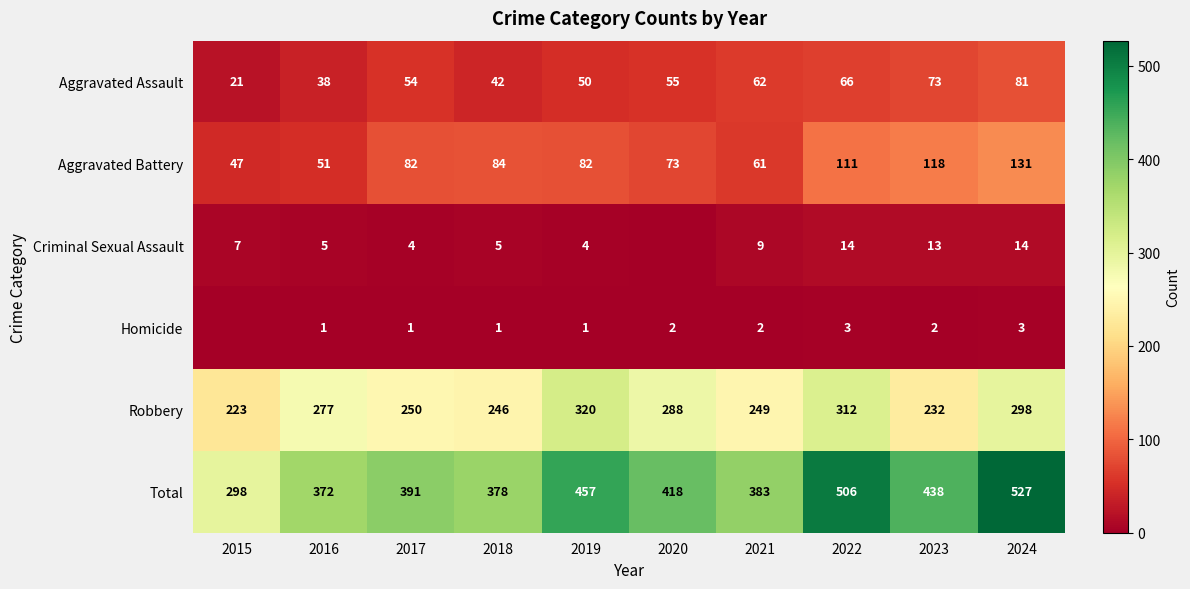

What is the highest value of the Robbery series?

320